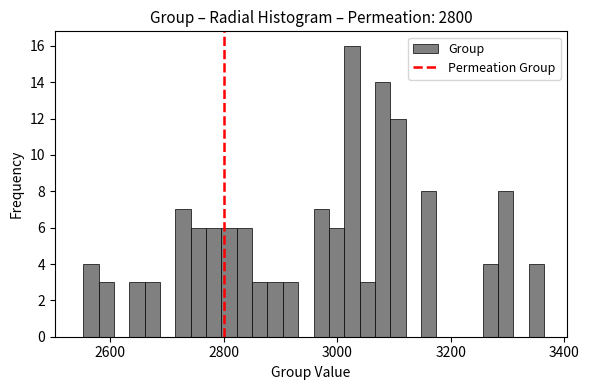

Around what value on the x-axis is the tallest bar? Give the approximate position of its centre, as read against the axis.

3020